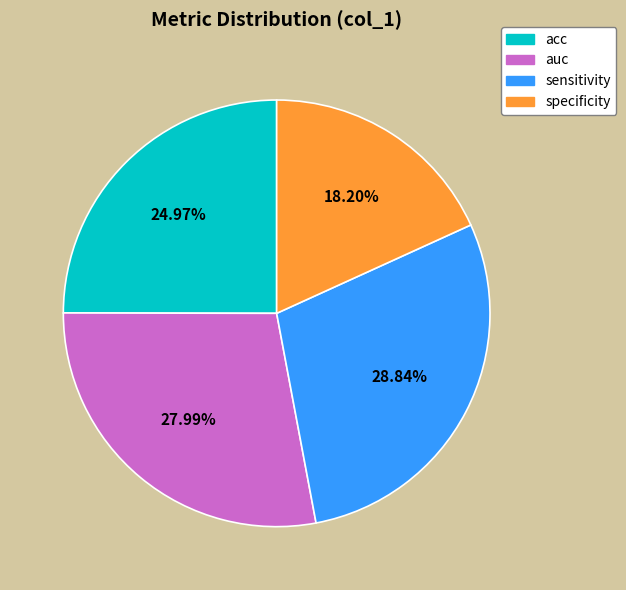

Does any single category account for the majority?

No